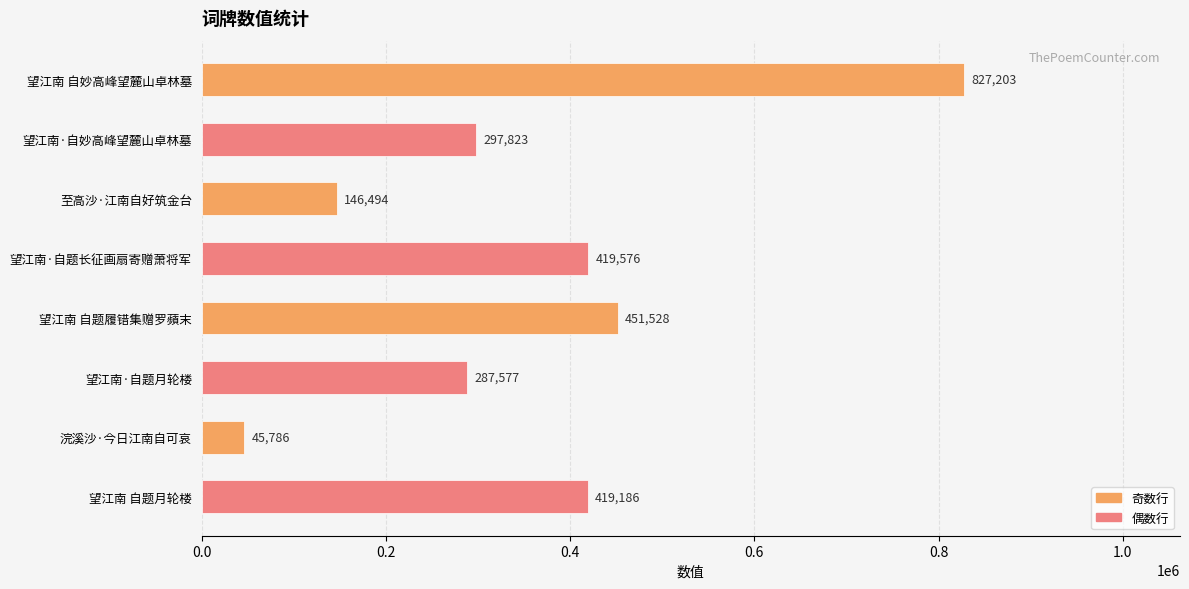

At which category does the chart reach its minimum across all series?

浣溪沙·今日江南自可哀